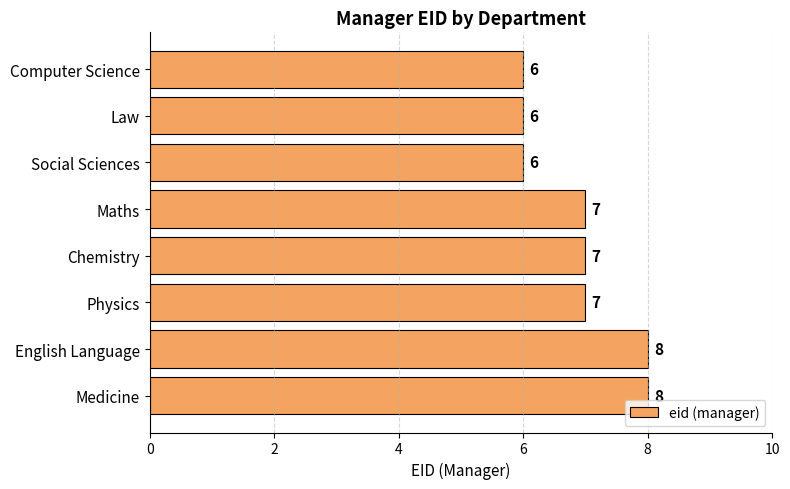

How many values are below 7?

3